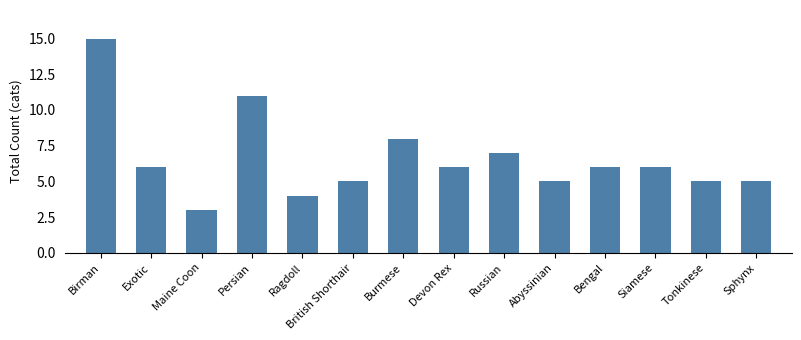

Reading left to right, transcribe all the data shown in this chart.

15	6	3	11	4	5	8	6	7	5	6	6	5	5